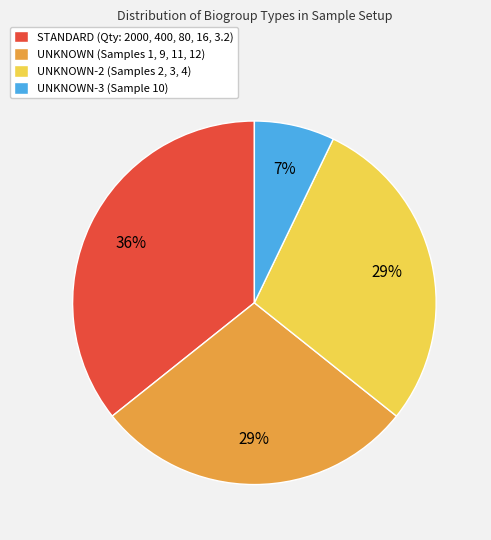

To the nearest percent, what percentage of the pie is UNKNOWN-2 (Samples 2, 3, 4)?

29%